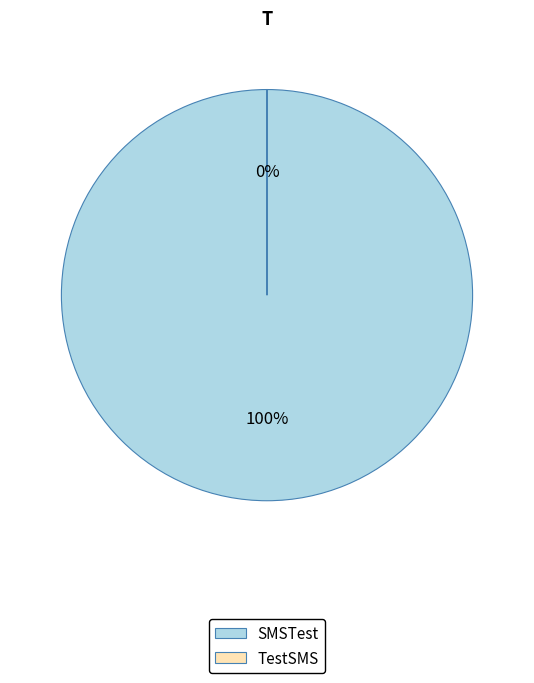

What percentage is the SMSTest slice, to the nearest percent?

100%